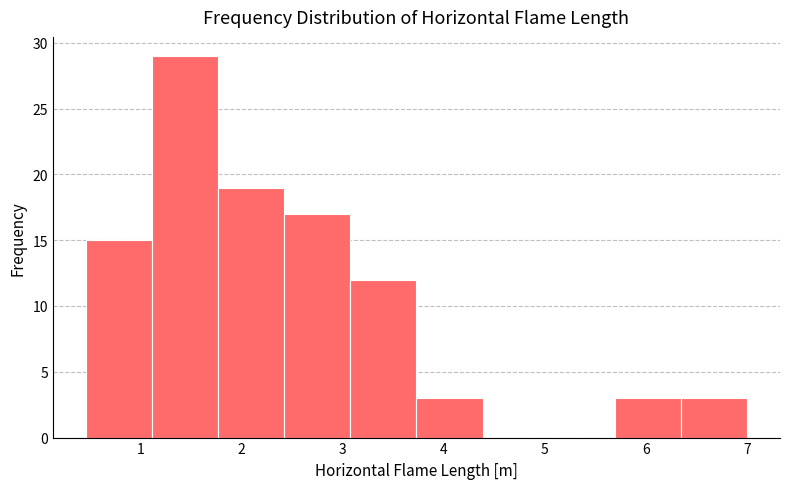

Reading left to right, transcribe this chart: for each bar, give the range it covers on the x-axis and its height. Neither the bar edges nor the heights are printed on the chart, so give them approximately, as read against the axes.

0.5 to 1.1: 15
1.1 to 1.8: 29
1.8 to 2.4: 19
2.4 to 3.1: 17
3.1 to 3.7: 12
3.7 to 4.4: 3
4.4 to 5.0: 0
5.0 to 5.7: 0
5.7 to 6.3: 3
6.3 to 7.0: 3